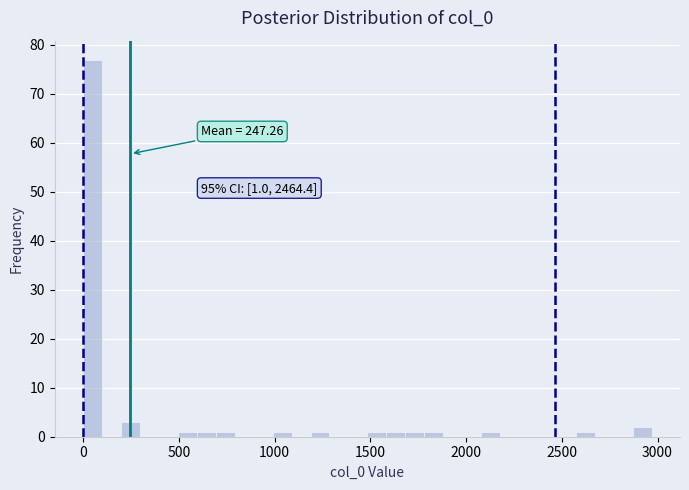

Around what value on the x-axis is the tallest bar? Give the approximate position of its centre, as read against the axis.

50